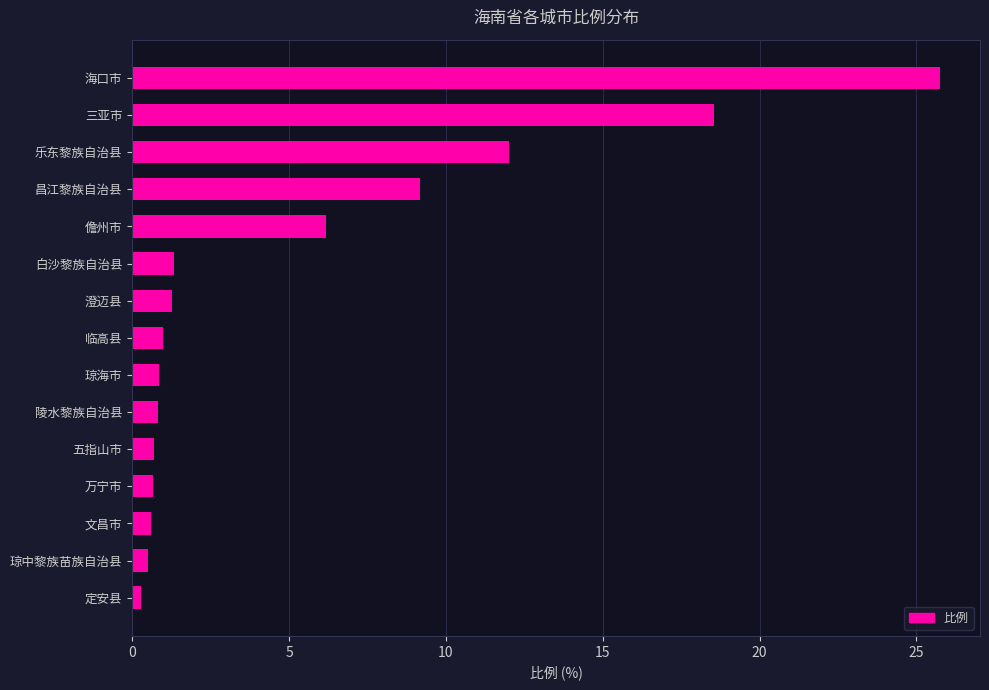

True or false: the data shows 4.1 at 儋州市.

False